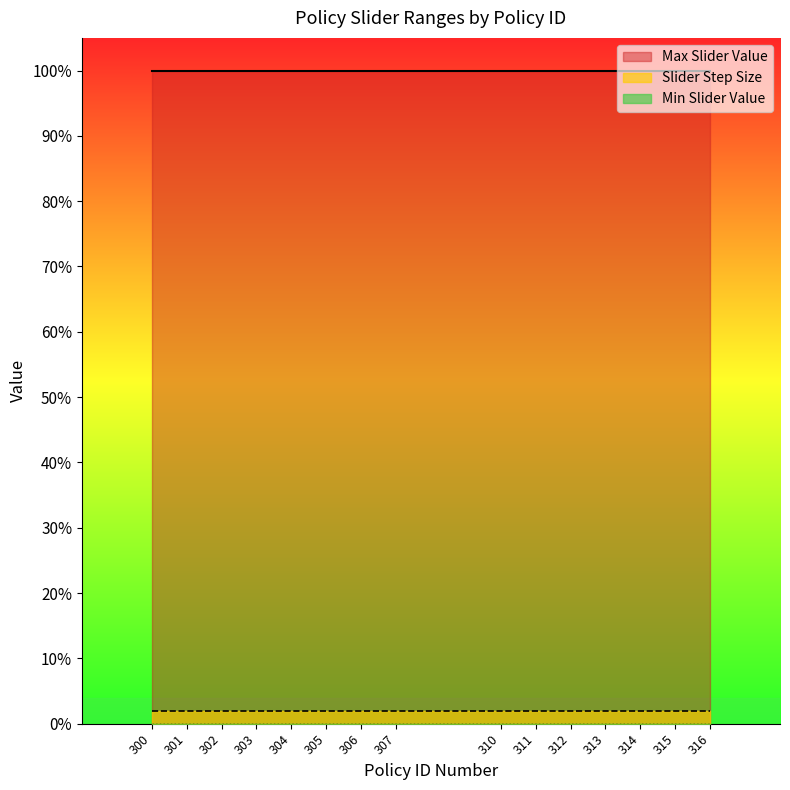

Is it true that Max Slider Value equals 1.5 at 314?

False